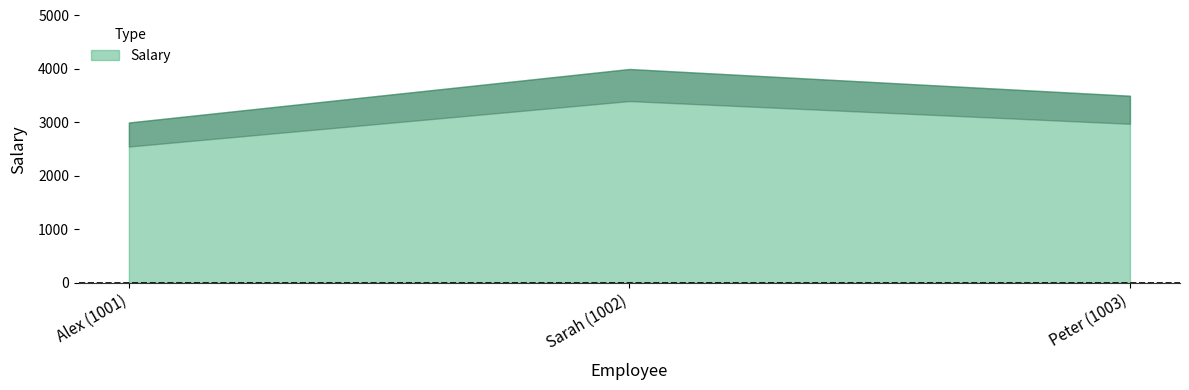

At which category does the chart reach its minimum across all series?

Alex (1001)